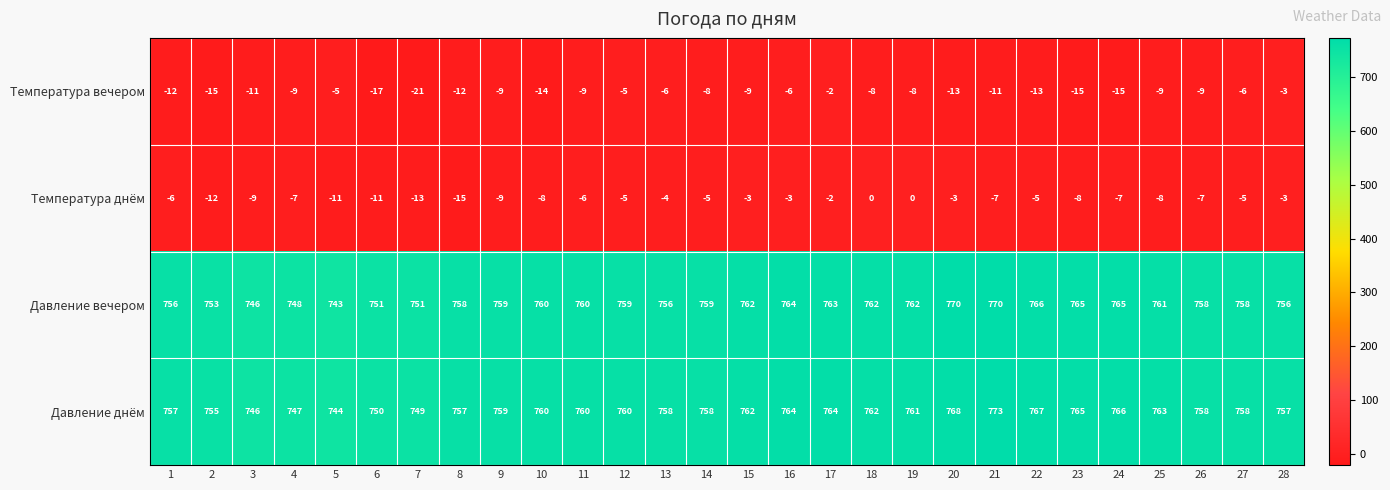

Is it true that Давление вечером equals 748 at 4?

True